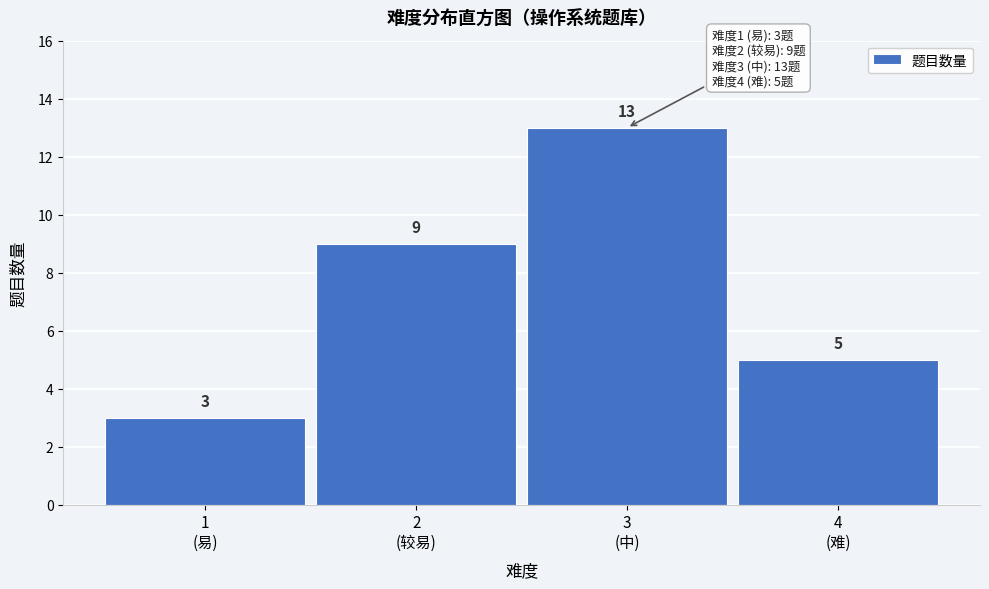

Reading right to left, transcribe all the data shown in this chart.

5	13	9	3